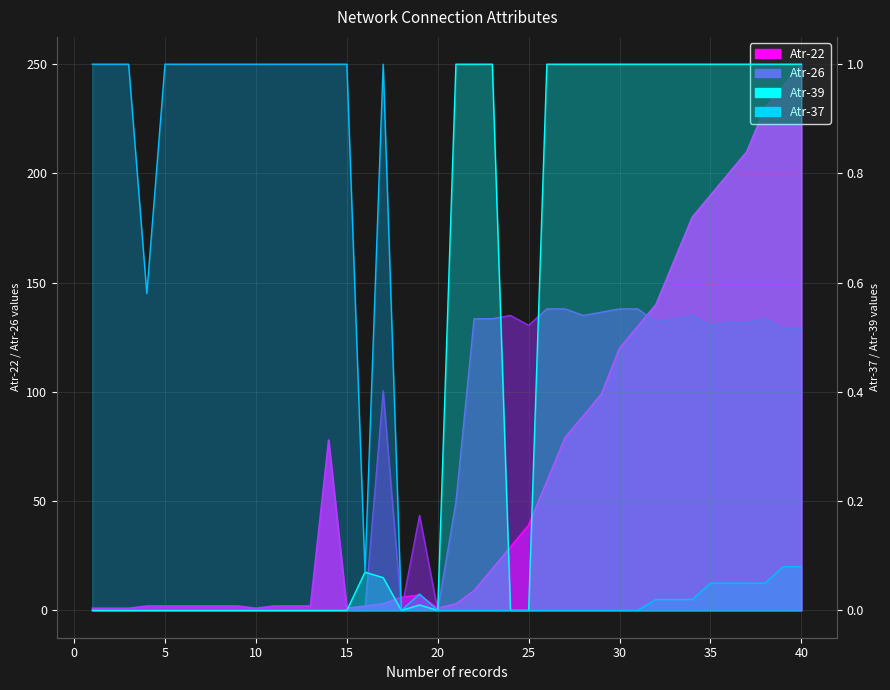

Which series has the largest range (max minus min)?

Atr-22